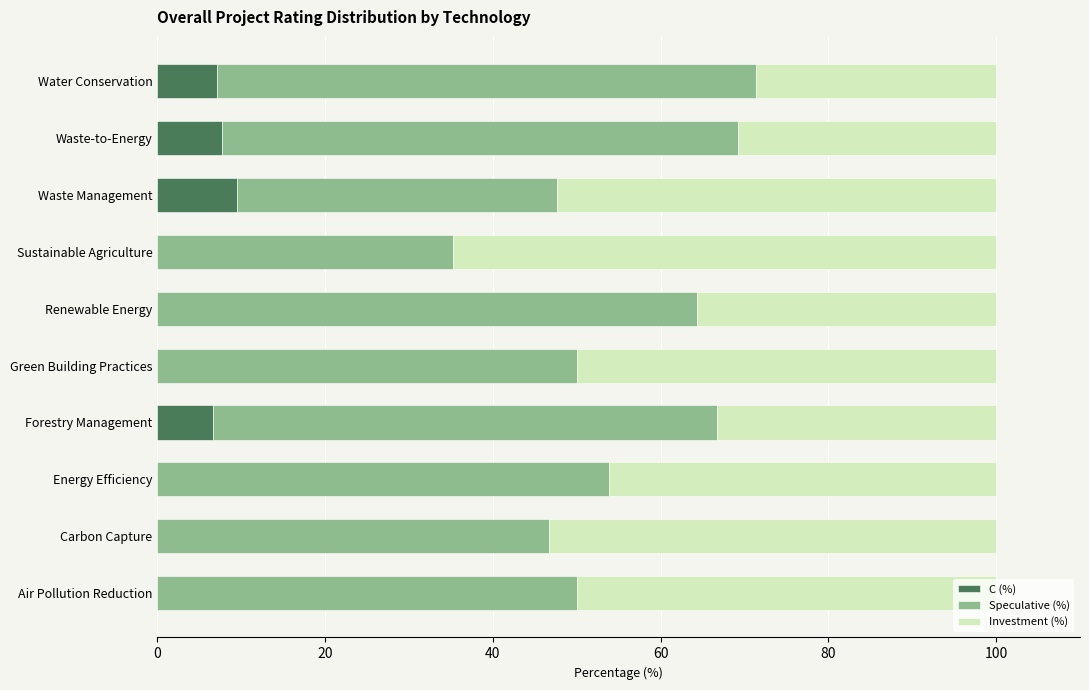

What is the total value across all series at Waste-to-Energy?

100.0